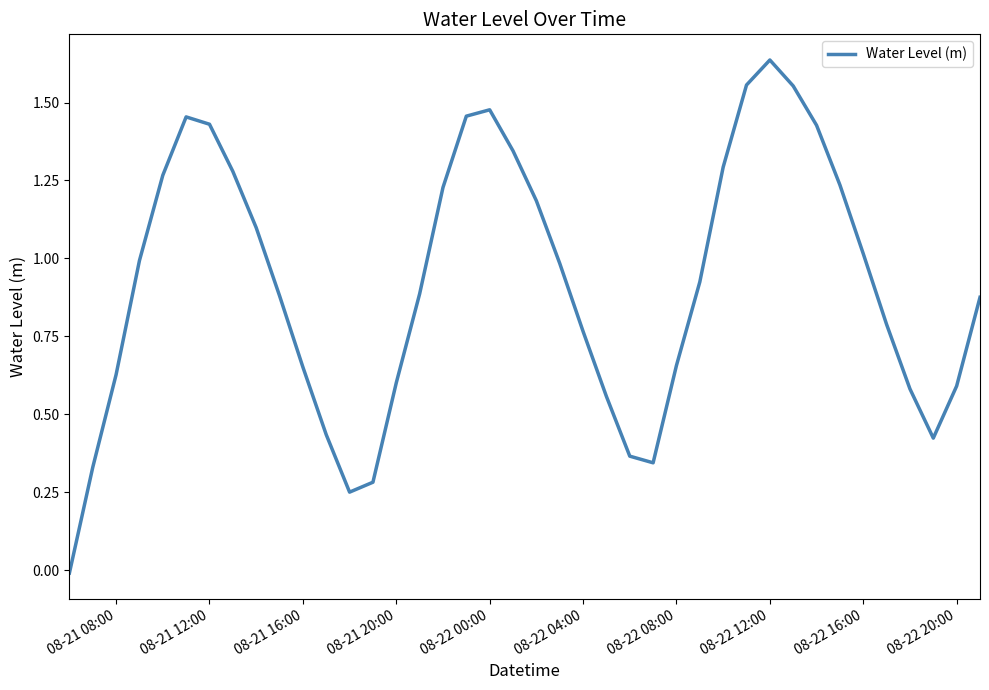

What is the difference between the maximum and minimum values?

1.6